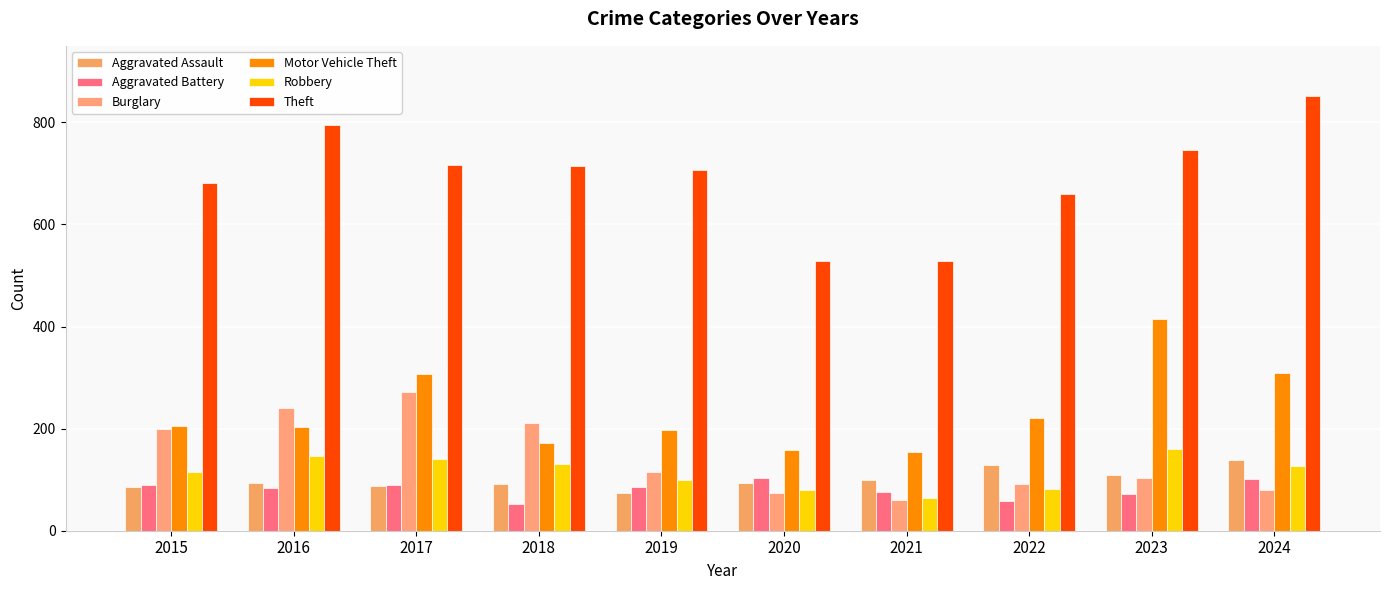

Does the chart contain stacked bars?

No